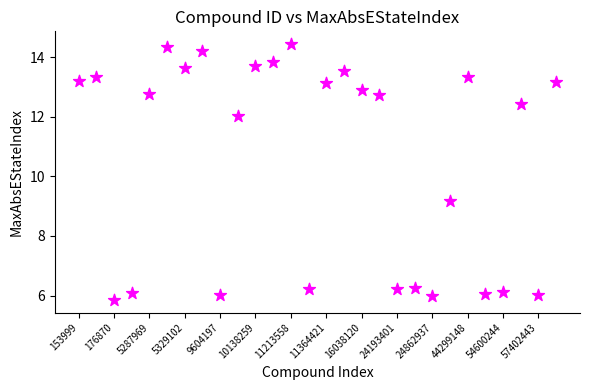

What is the range of Y values (max minus min)?

8.6